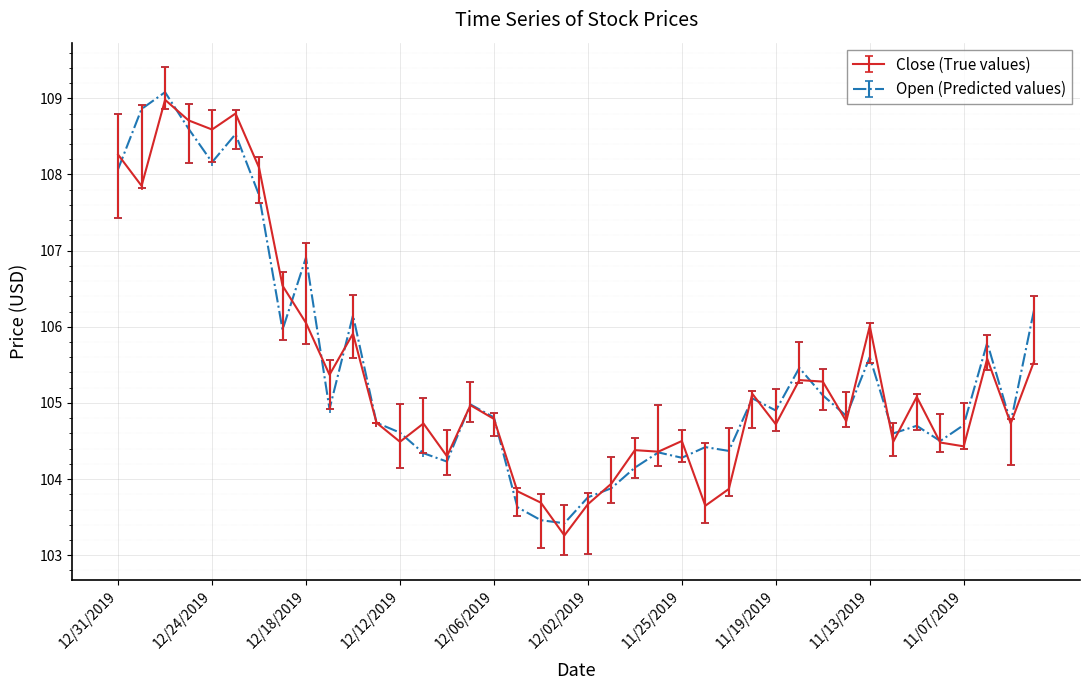

True or false: Open (Predicted values) has more than 0 interior local peaks.

True